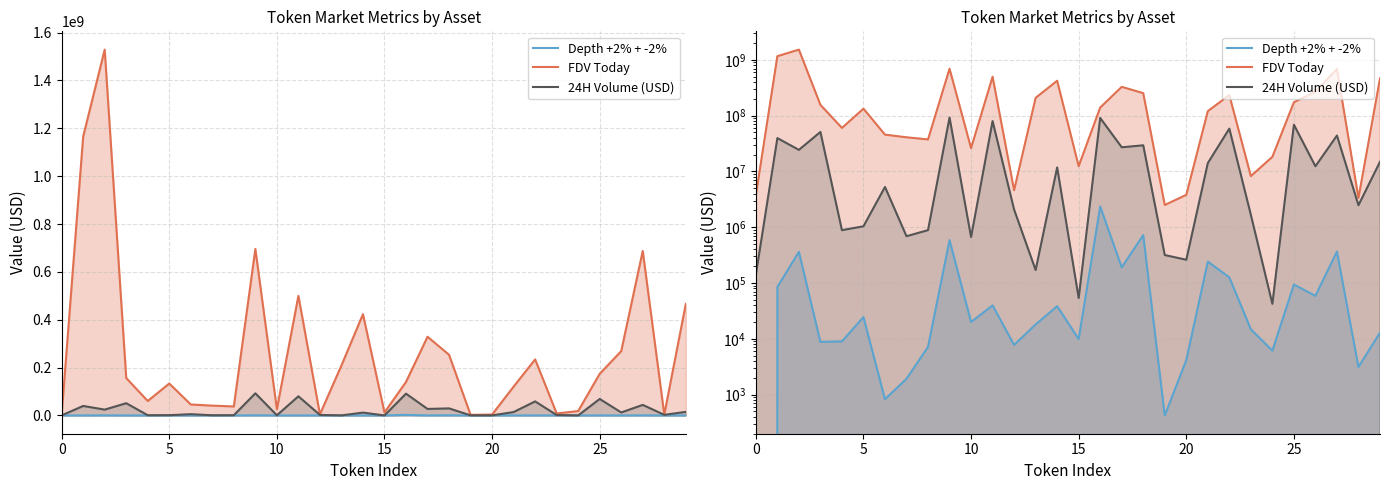

Reading left to right, extract all data points from this chart.

Depth +2% + -2%: 0	84854	362589	8790	8976	24472	825	1917	7175	587404	20011	39630	7755	18096	38380	9883	2350613	190561	721306	423	4139	241574	126123	14817	6130	93870	58867	366234	3122	12905
FDV Today: 3742069	1165768853	1529037042	156454531	60355492	133445902	45736282	40976969	37517152	695693583	26208160	499891447	4617250	208835621	423142035	12446637	139959609	328909776	253478088	2506291	3805335	120520929	234262378	8262292	18294993	174039136	268943681	687421316	3355593	466013625
24H Volume (USD): 141060	39629861	24377723	51073677	885796	1040824	5272068	690274	887300	92473928	667605	79979885	2070670	171064	11821378	53910	91024415	27134279	29427101	317393	261103	14130456	58658854	1669402	42358	68898641	12397089	44063776	2483490	14908948